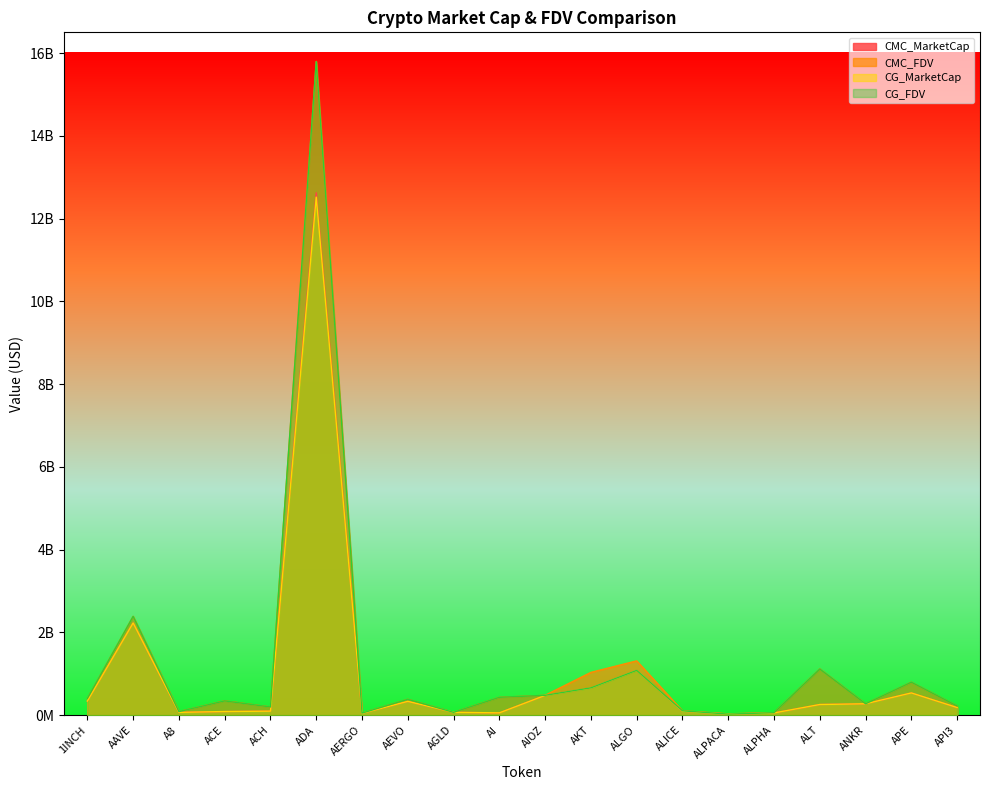

Is it true that CMC_FDV equals 223514445.0 at API3?

True